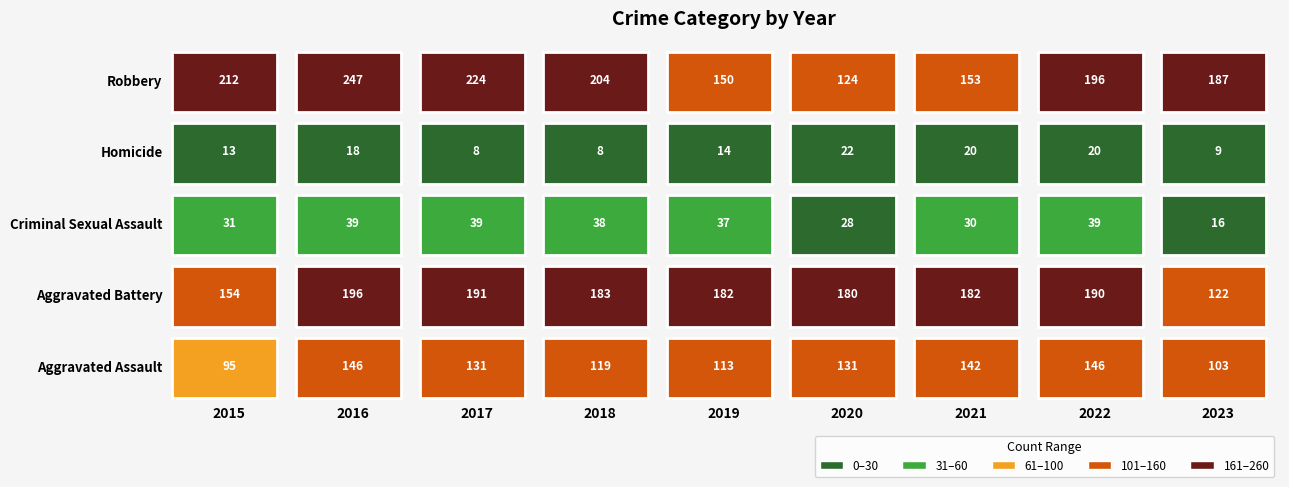

What is the approximate value of Aggravated Assault at 2017, to the nearest 10?

130